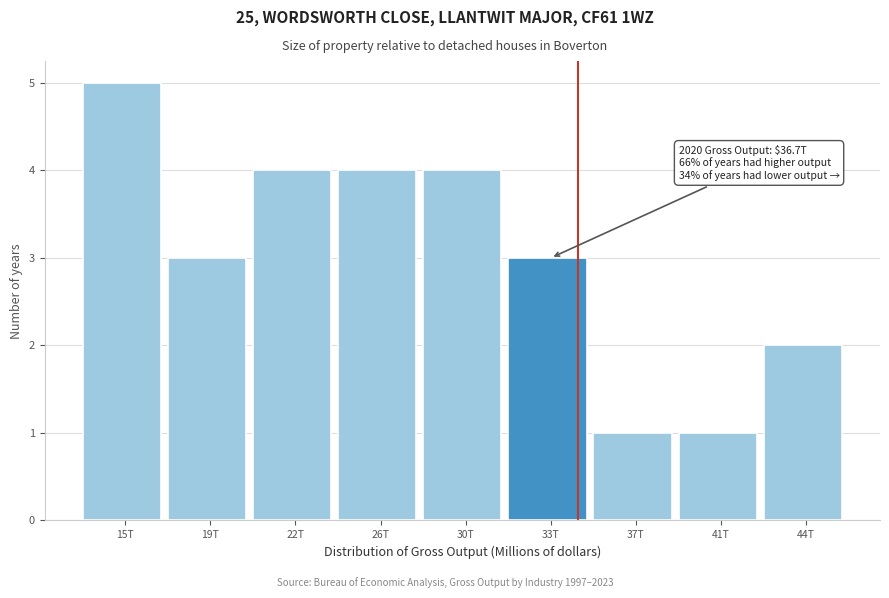

Reading right to left, list all the values displayed in this chart.

44T=2	41T=1	37T=1	33T=3	30T=4	26T=4	22T=4	19T=3	15T=5